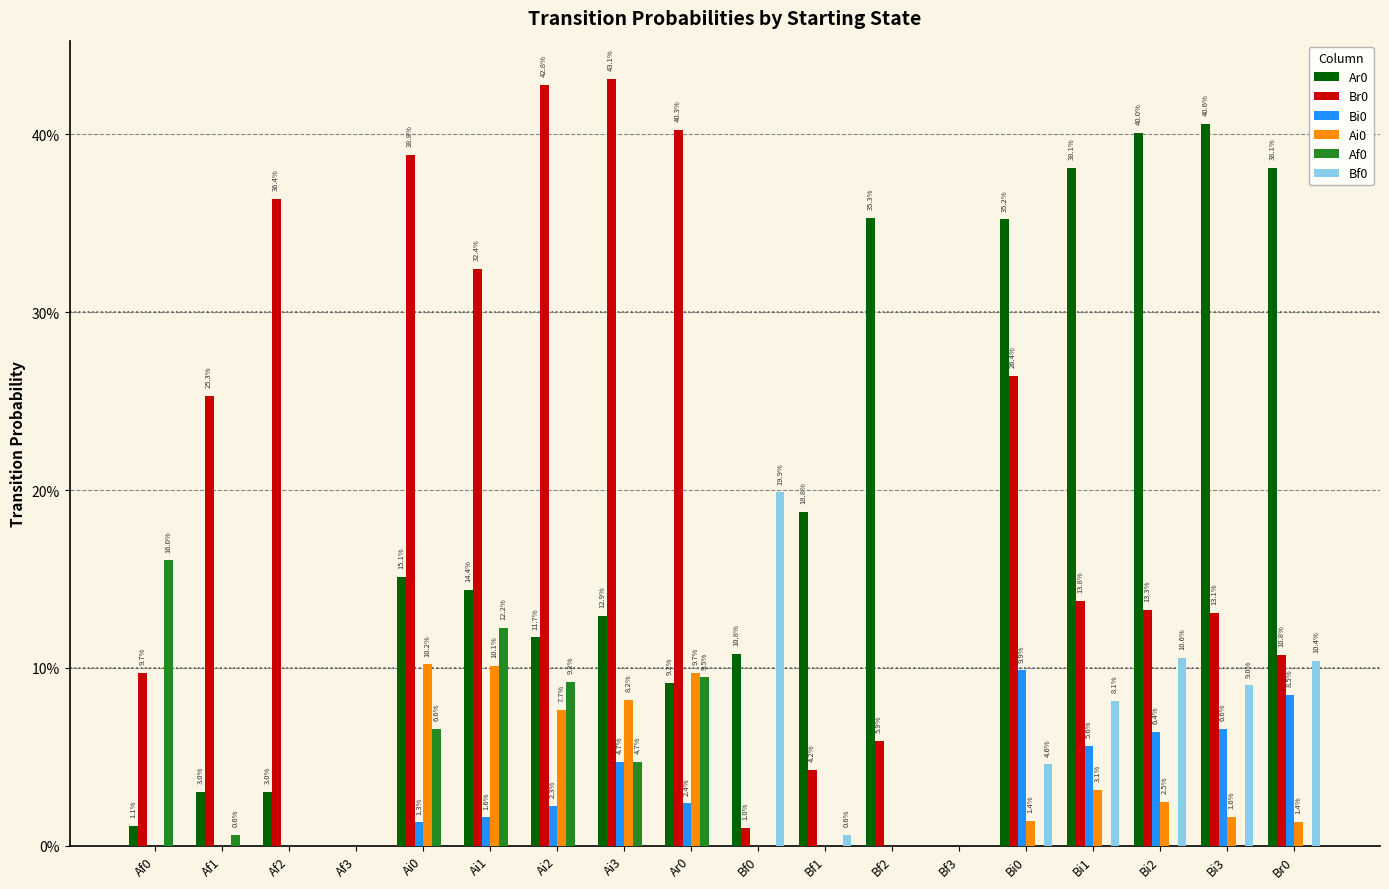

Reading left to right, extract all data points from this chart.

Ar0: Af0=0.0	Af1=0.0	Af2=0.0	Af3=0.0	Ai0=0.2	Ai1=0.1	Ai2=0.1	Ai3=0.1	Ar0=0.1	Bf0=0.1	Bf1=0.2	Bf2=0.4	Bf3=0.0	Bi0=0.4	Bi1=0.4	Bi2=0.4	Bi3=0.4	Br0=0.4
Br0: Af0=0.1	Af1=0.3	Af2=0.4	Af3=0.0	Ai0=0.4	Ai1=0.3	Ai2=0.4	Ai3=0.4	Ar0=0.4	Bf0=0.0	Bf1=0.0	Bf2=0.1	Bf3=0.0	Bi0=0.3	Bi1=0.1	Bi2=0.1	Bi3=0.1	Br0=0.1
Bi0: Af0=0.0	Af1=0.0	Af2=0.0	Af3=0.0	Ai0=0.0	Ai1=0.0	Ai2=0.0	Ai3=0.0	Ar0=0.0	Bf0=0.0	Bf1=0.0	Bf2=0.0	Bf3=0.0	Bi0=0.1	Bi1=0.1	Bi2=0.1	Bi3=0.1	Br0=0.1
Ai0: Af0=0.0	Af1=0.0	Af2=0.0	Af3=0.0	Ai0=0.1	Ai1=0.1	Ai2=0.1	Ai3=0.1	Ar0=0.1	Bf0=0.0	Bf1=0.0	Bf2=0.0	Bf3=0.0	Bi0=0.0	Bi1=0.0	Bi2=0.0	Bi3=0.0	Br0=0.0
Af0: Af0=0.2	Af1=0.0	Af2=0.0	Af3=0.0	Ai0=0.1	Ai1=0.1	Ai2=0.1	Ai3=0.0	Ar0=0.1	Bf0=0.0	Bf1=0.0	Bf2=0.0	Bf3=0.0	Bi0=0.0	Bi1=0.0	Bi2=0.0	Bi3=0.0	Br0=0.0
Bf0: Af0=0.0	Af1=0.0	Af2=0.0	Af3=0.0	Ai0=0.0	Ai1=0.0	Ai2=0.0	Ai3=0.0	Ar0=0.0	Bf0=0.2	Bf1=0.0	Bf2=0.0	Bf3=0.0	Bi0=0.0	Bi1=0.1	Bi2=0.1	Bi3=0.1	Br0=0.1